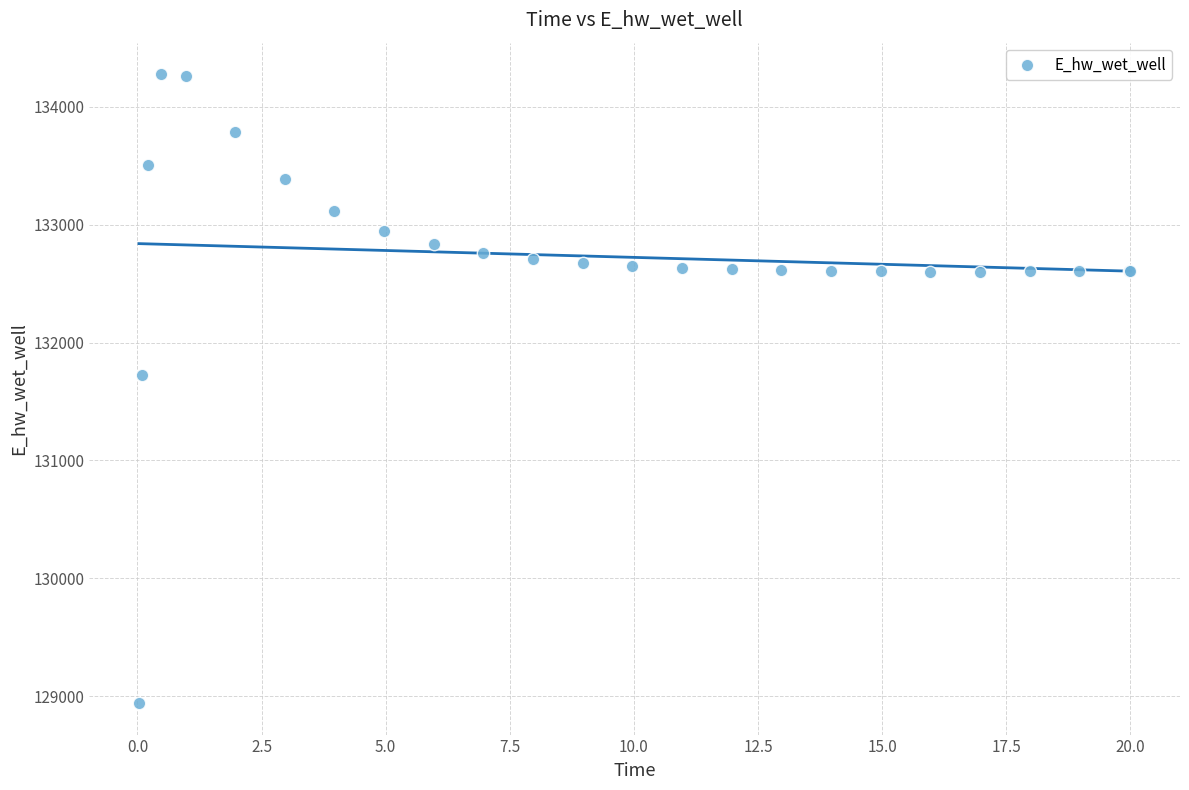

What Y value in the scatter plot is closest to 131609?

131724.9